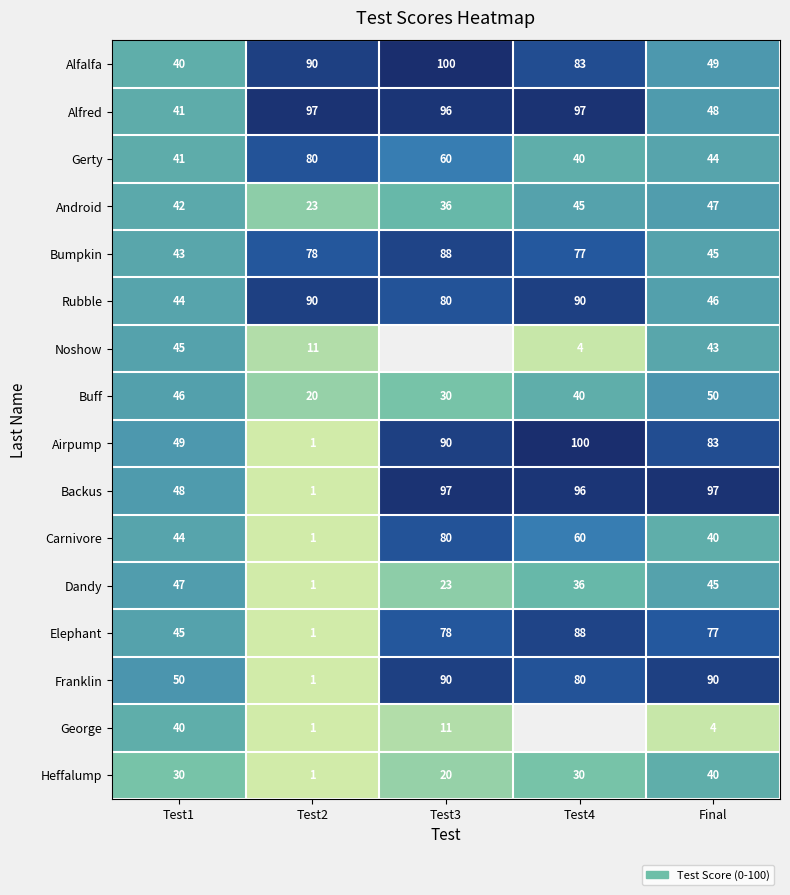

Between Test3 and Final, which is larger?

Test3